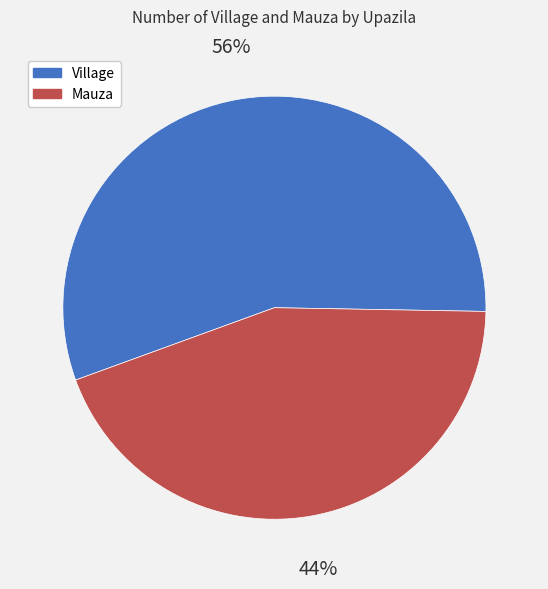

Is it true that Village is 56% of the pie?

True